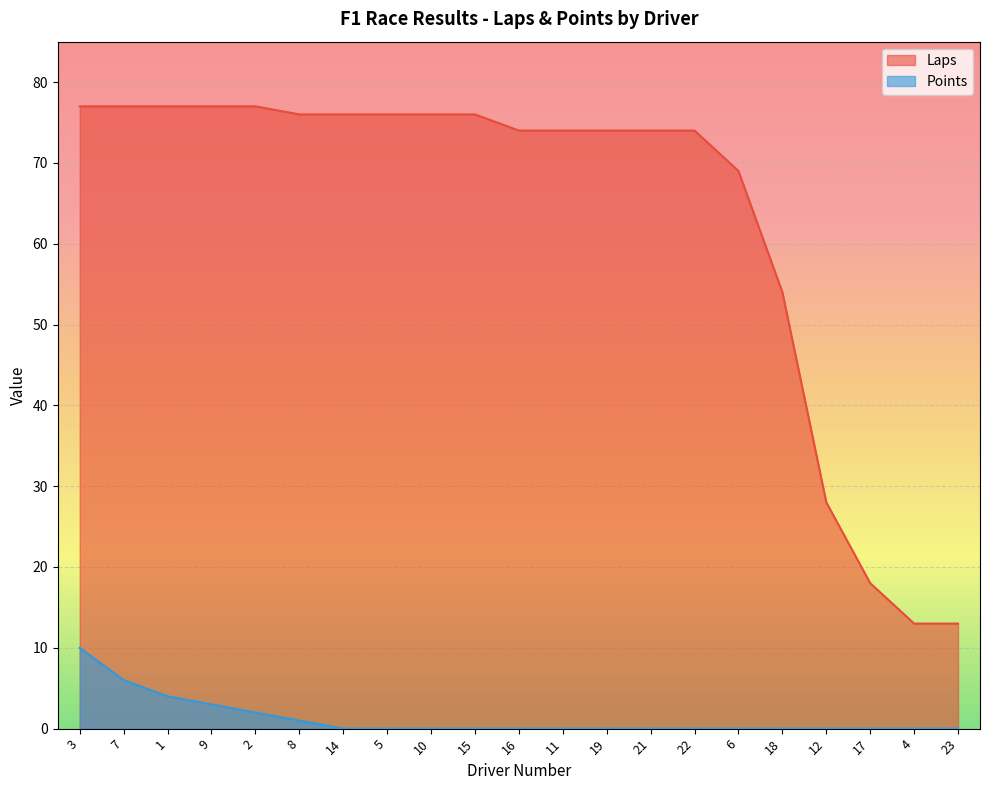

Rank the categories by Points value from highest to lowest.

3, 7, 1, 9, 2, 8, 14, 5, 10, 15, 16, 11, 19, 21, 22, 6, 18, 12, 17, 4, 23